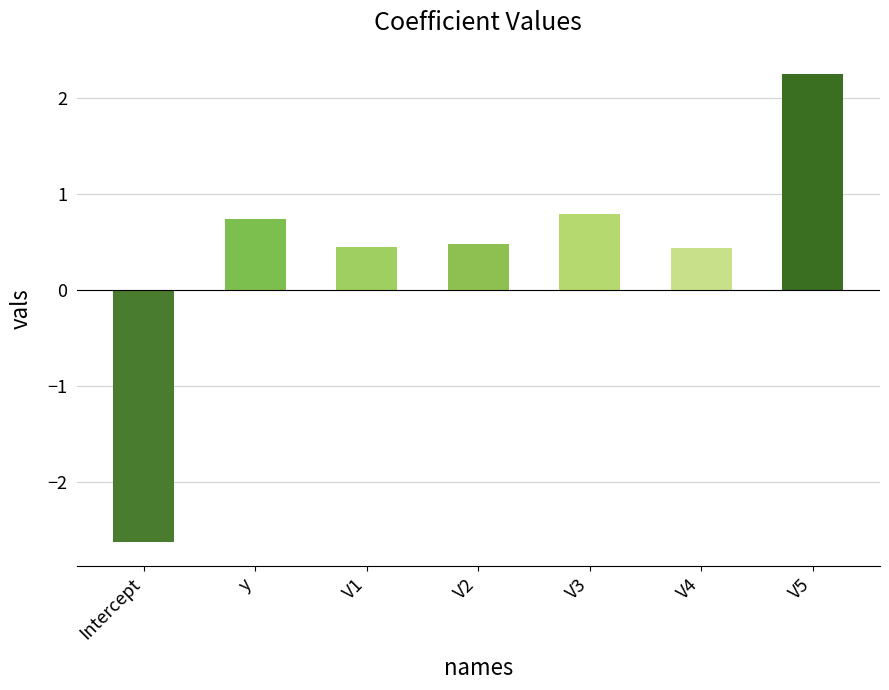

True or false: the data shows 0.5 at V1.

True